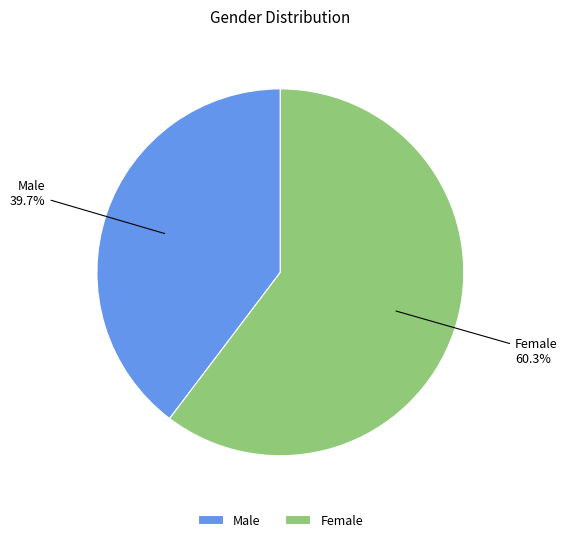

Combined, do Female and Male account for over 50%?

Yes